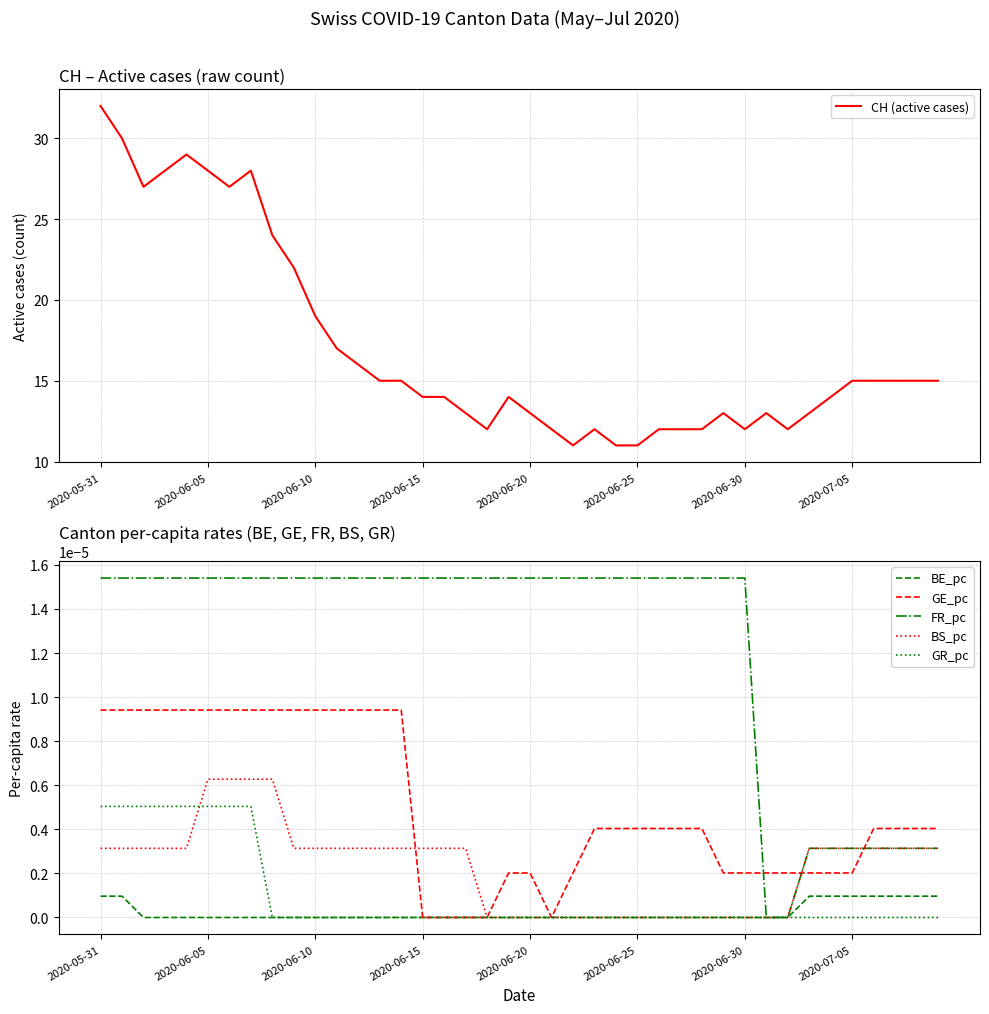

What are all the series names shown in the legend?

CH (active cases), BE_pc, GE_pc, FR_pc, BS_pc, GR_pc